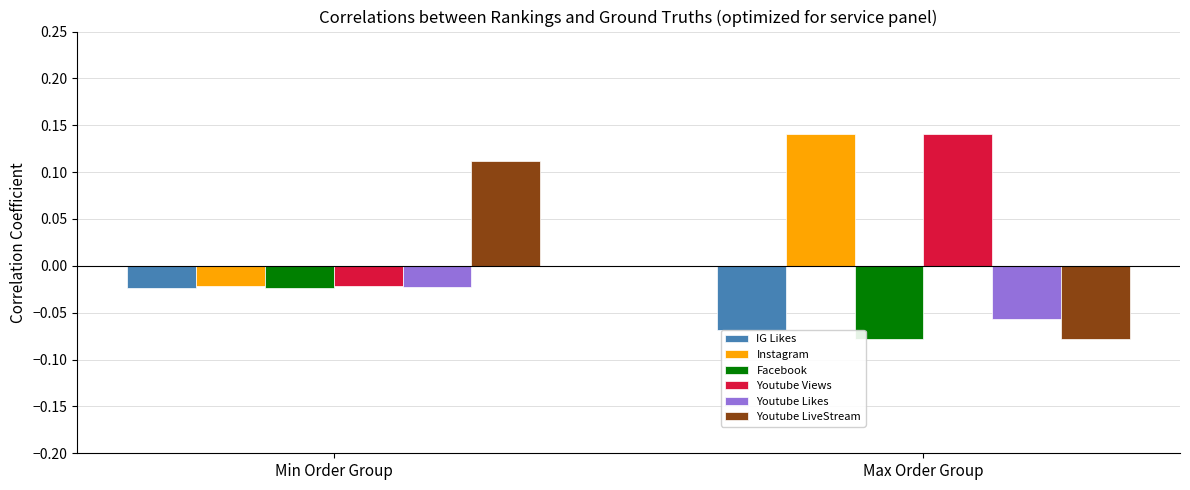

At which label does Youtube Likes reach its minimum?

Max Order Group